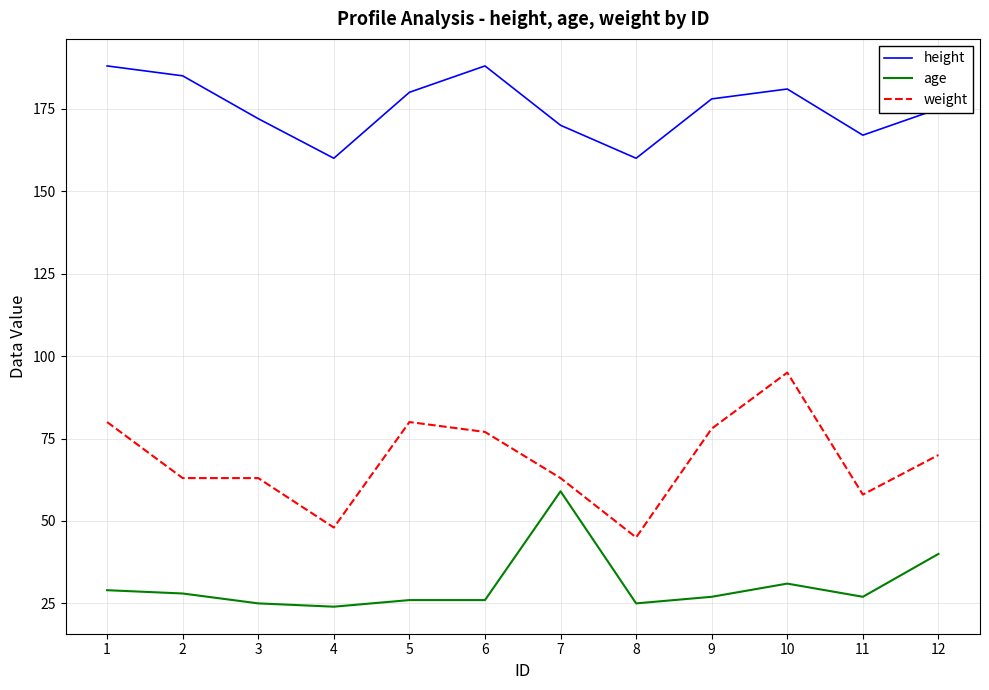

Is this an area chart (filled region under the line)?

No